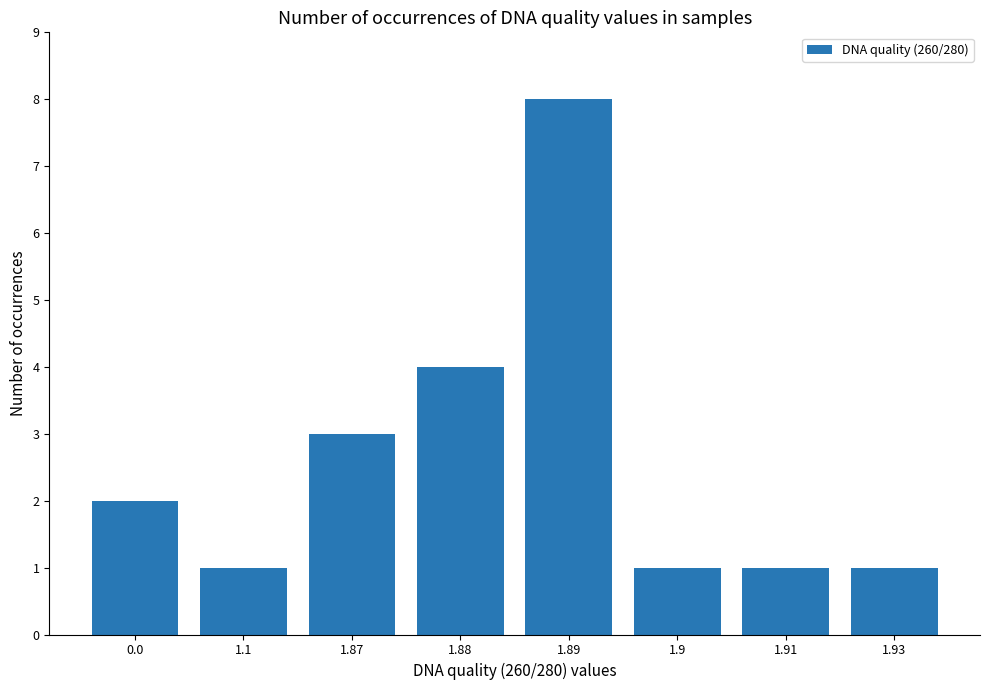

What is the difference between the maximum and minimum values?

7